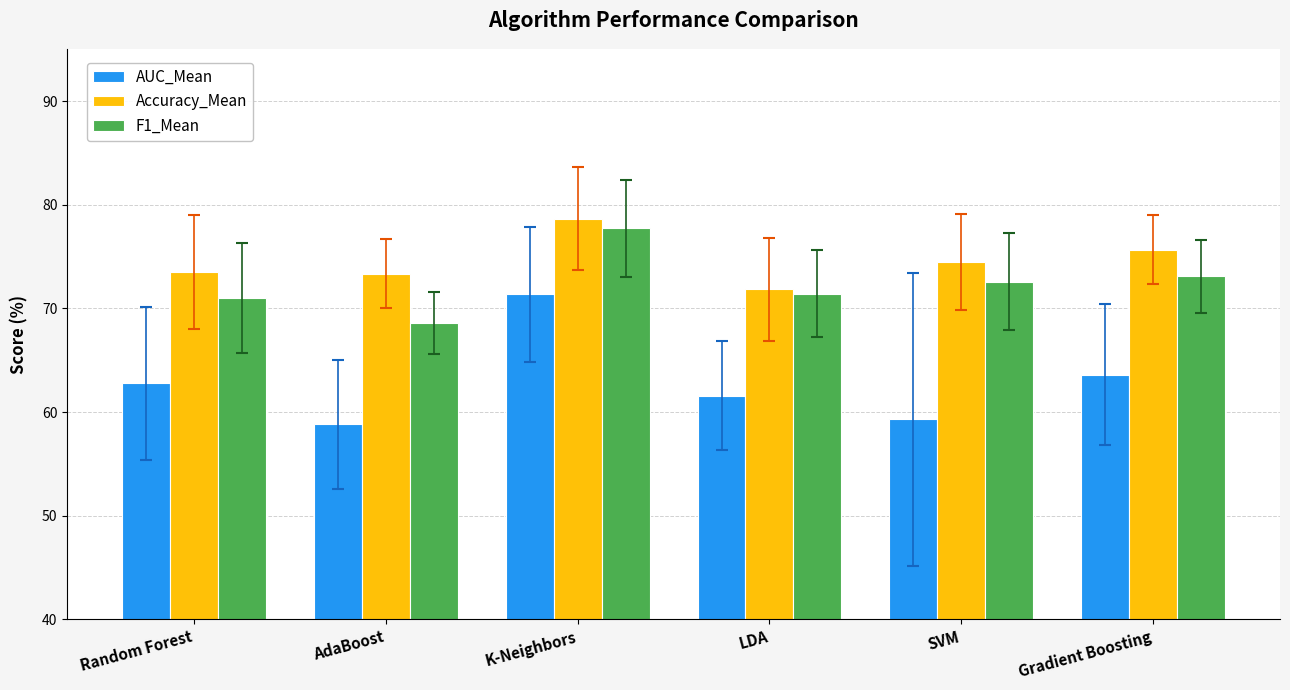

How many values in the Accuracy_Mean series exceed 74?

3